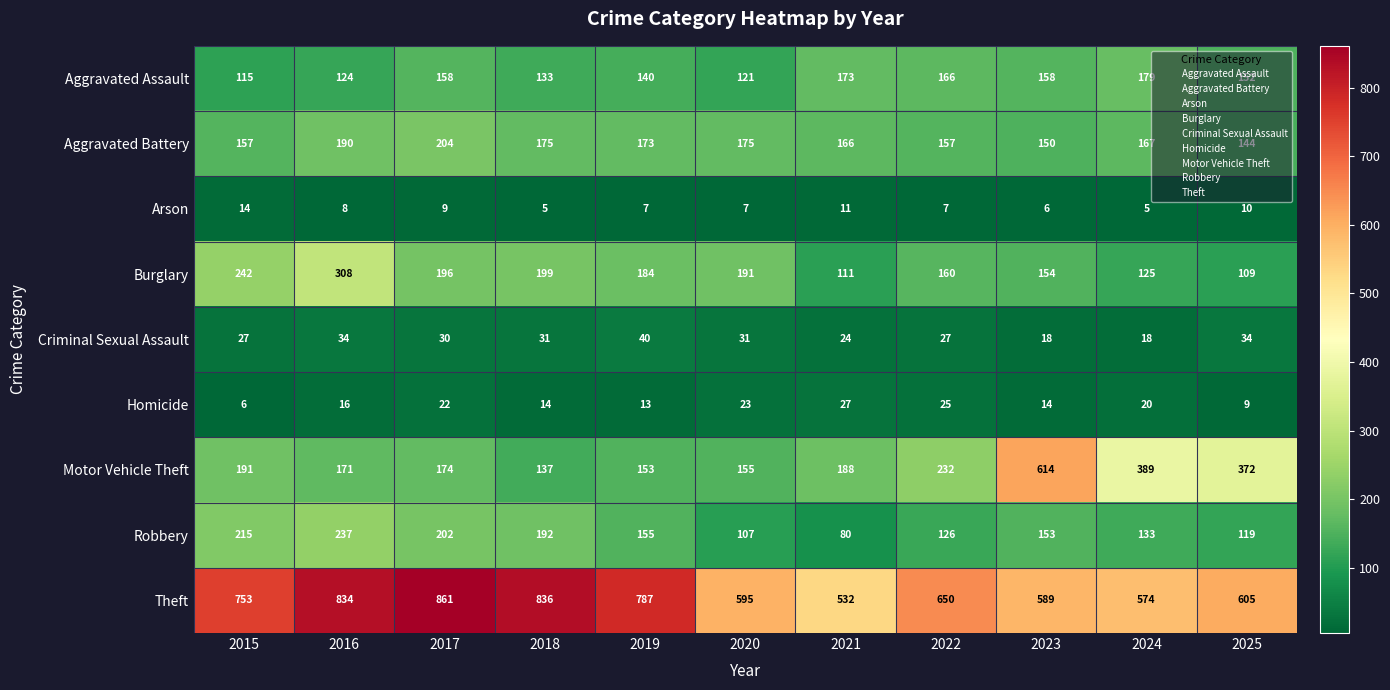

What is the spread (max minus min) of values at 2015?

747